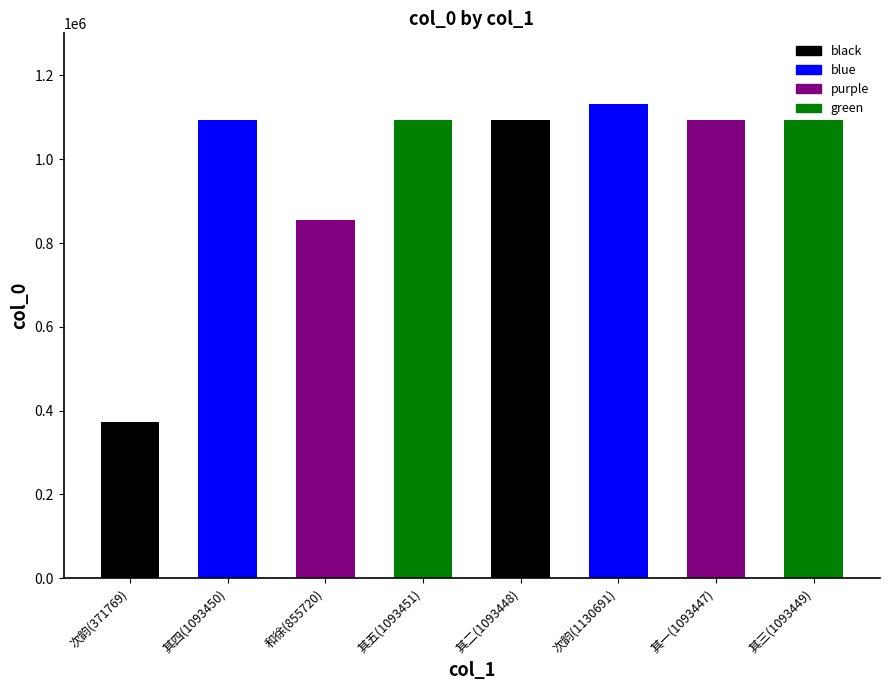

True or false: the data shows 371769 at 次韵(371769).

True